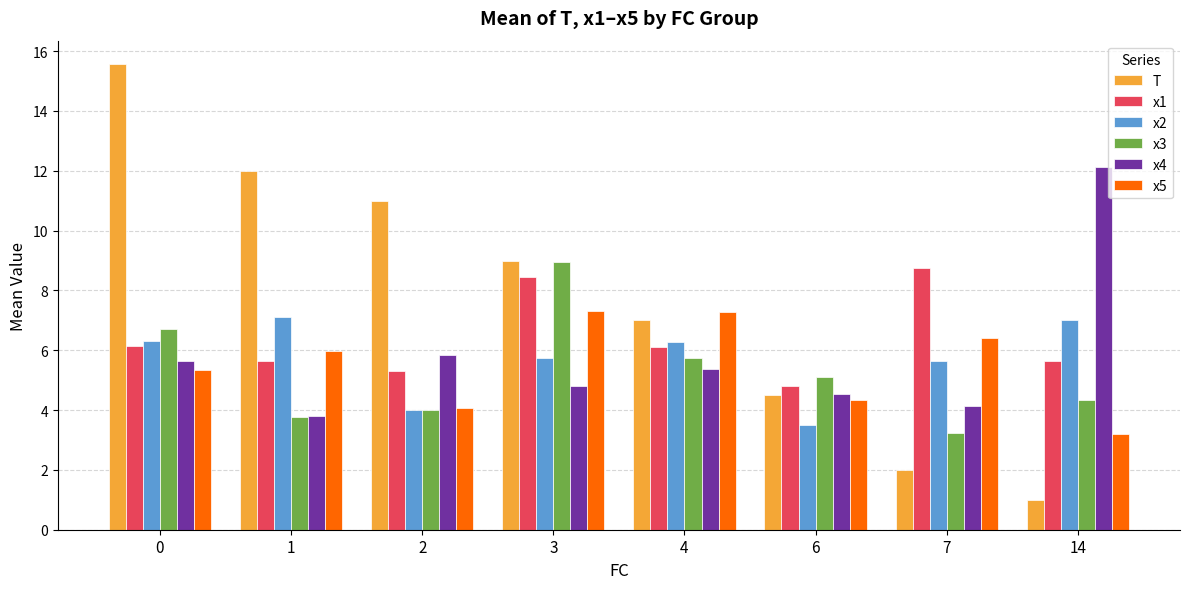

What is the sum of all x2 values?

45.6